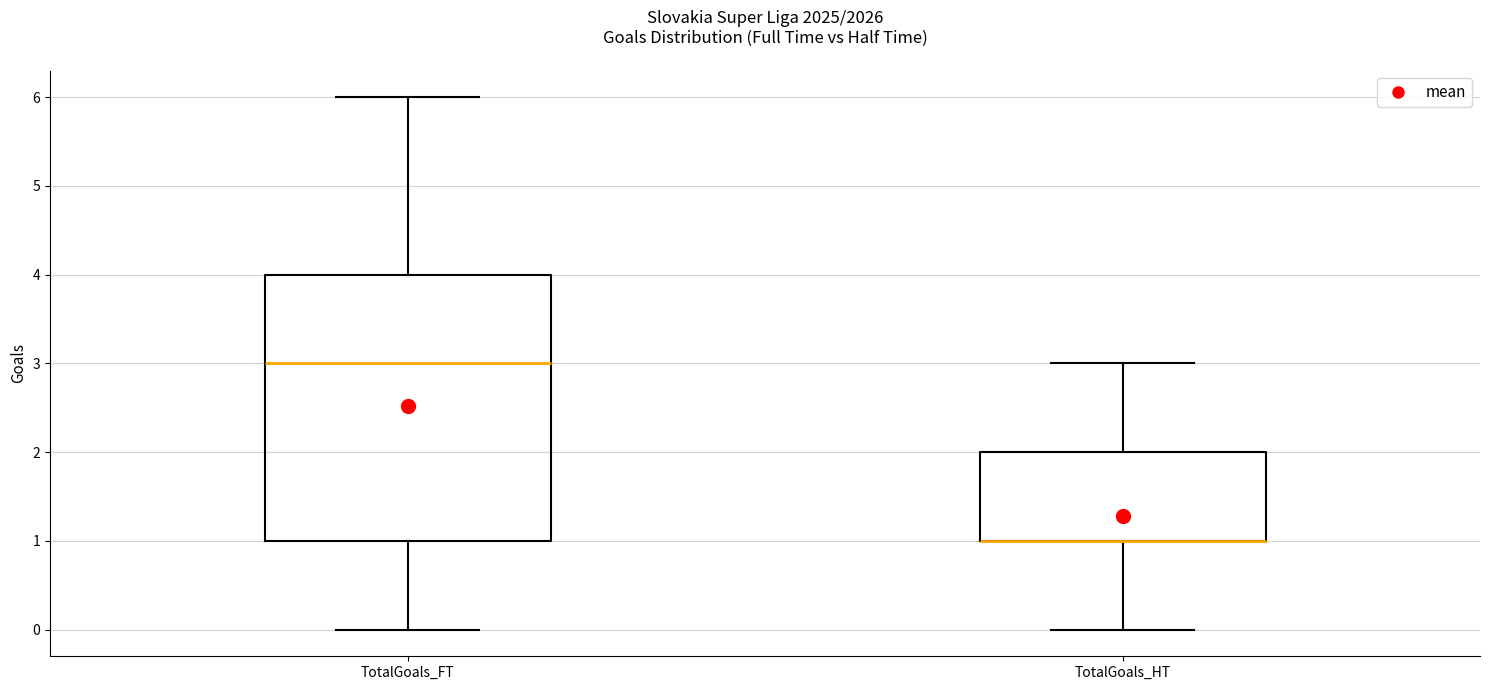

Reading left to right, transcribe this box plot: for each box, give where its median line is, the range the box spans, and where its two whiskers end, as read against the y-axis. The values are not printed on the chart, so give them approximately, as read against the axis.

TotalGoals_FT: median 3, box 1 to 4, whiskers 0 to 6
TotalGoals_HT: median 1 (drawn on the box's lower edge), box 1 to 2, whiskers 0 to 3